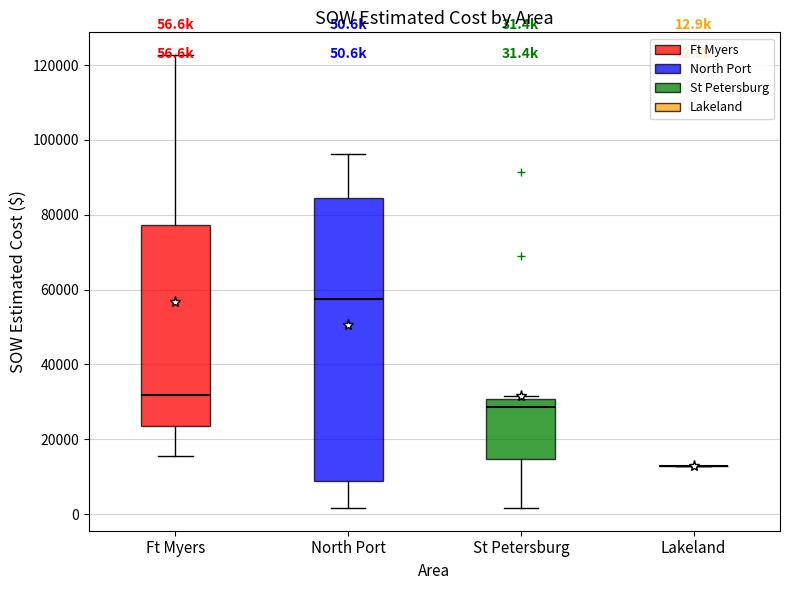

Which box is the tallest, from its lower edge to its upper edge?

North Port